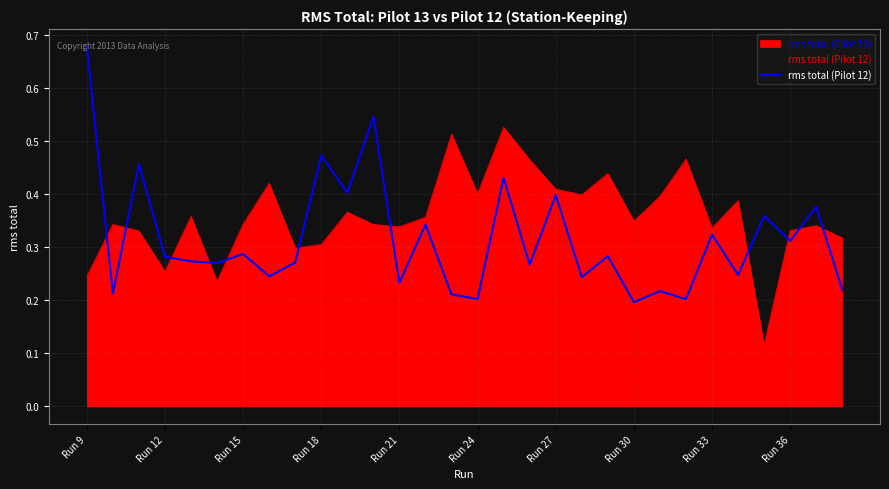

The value at 26 is 0.4. True or false?

True